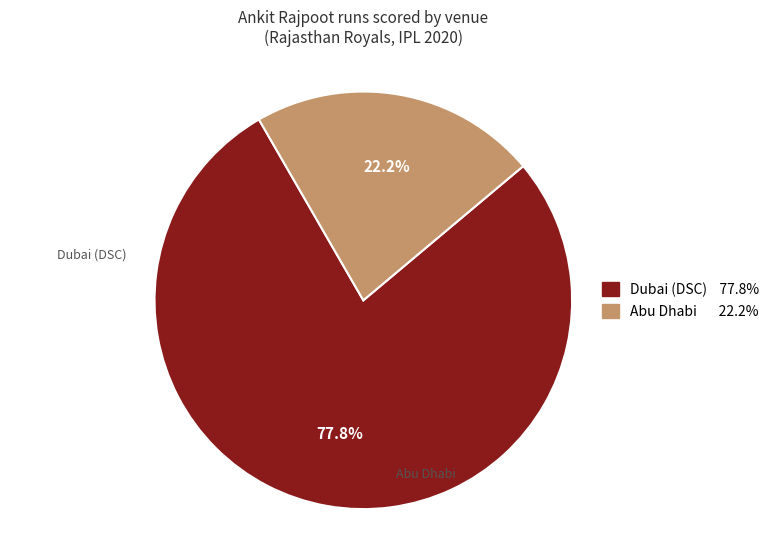

Rank the categories by value from lowest to highest.

Abu Dhabi, Dubai (DSC)